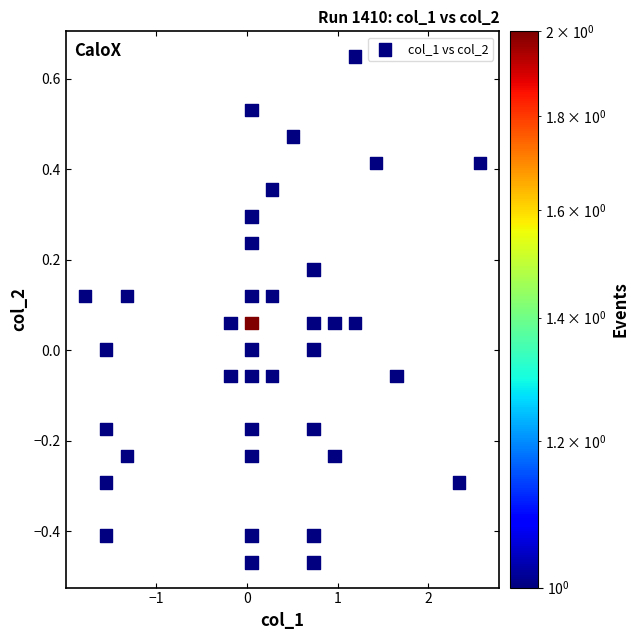

What is the range of Y values (max minus min)?

1.1